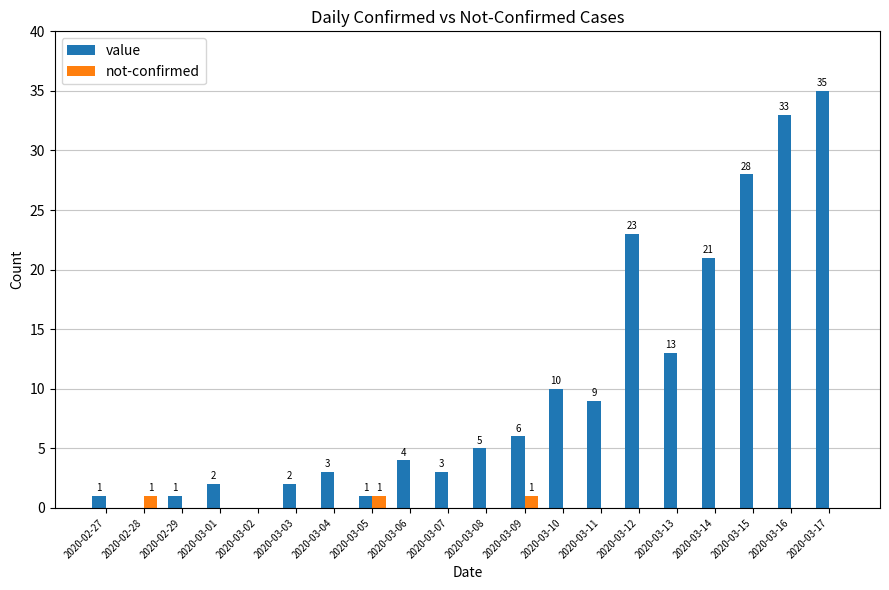

The value of value at 2020-03-15 is 37. True or false?

False